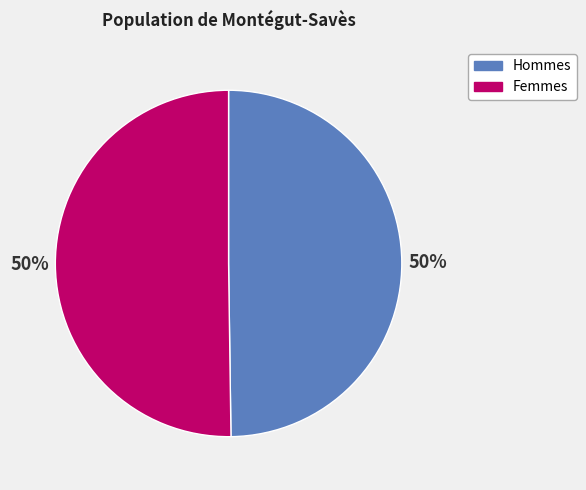

To the nearest percent, what portion does Femmes represent?

50%